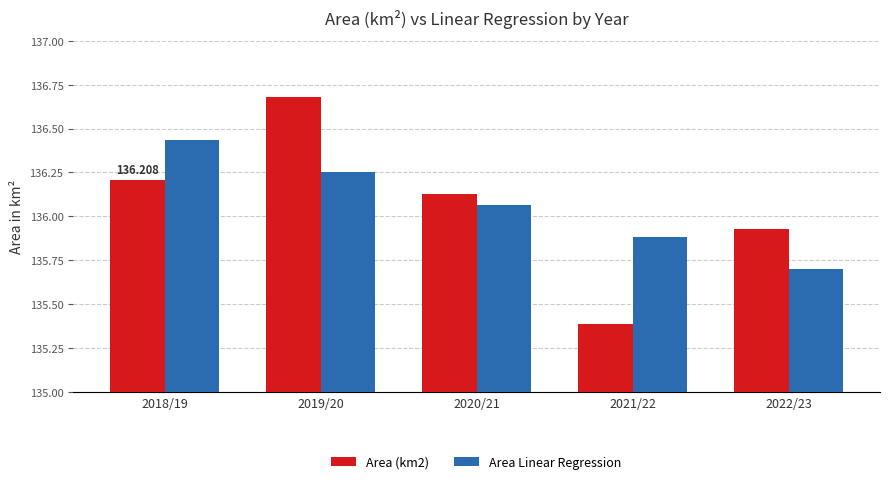

Between 2018/19 and 2021/22, which series saw the biggest shift?

Area (km2)